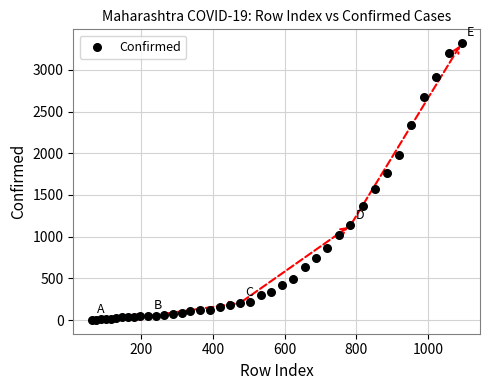

What is the range of Y values (max minus min)?

3319